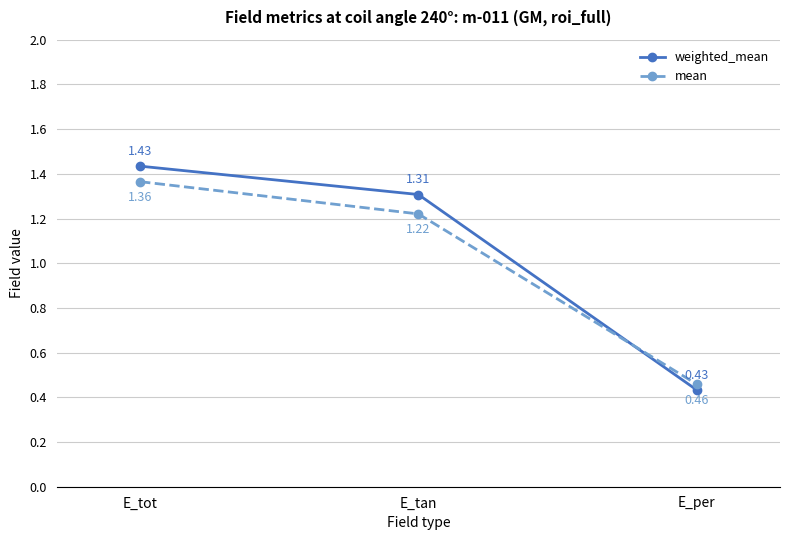

Which label corresponds to the smallest value in the chart?

E_per